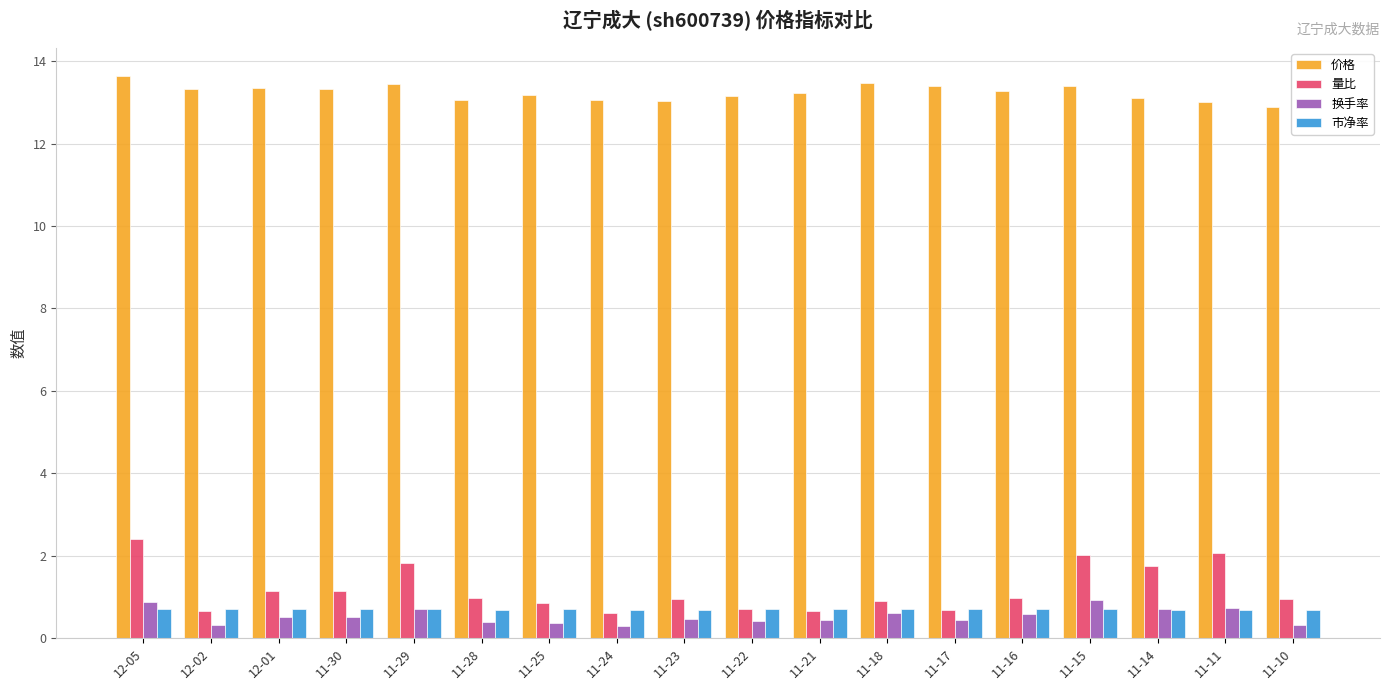

What is the total value across all series at 11-25?

15.1